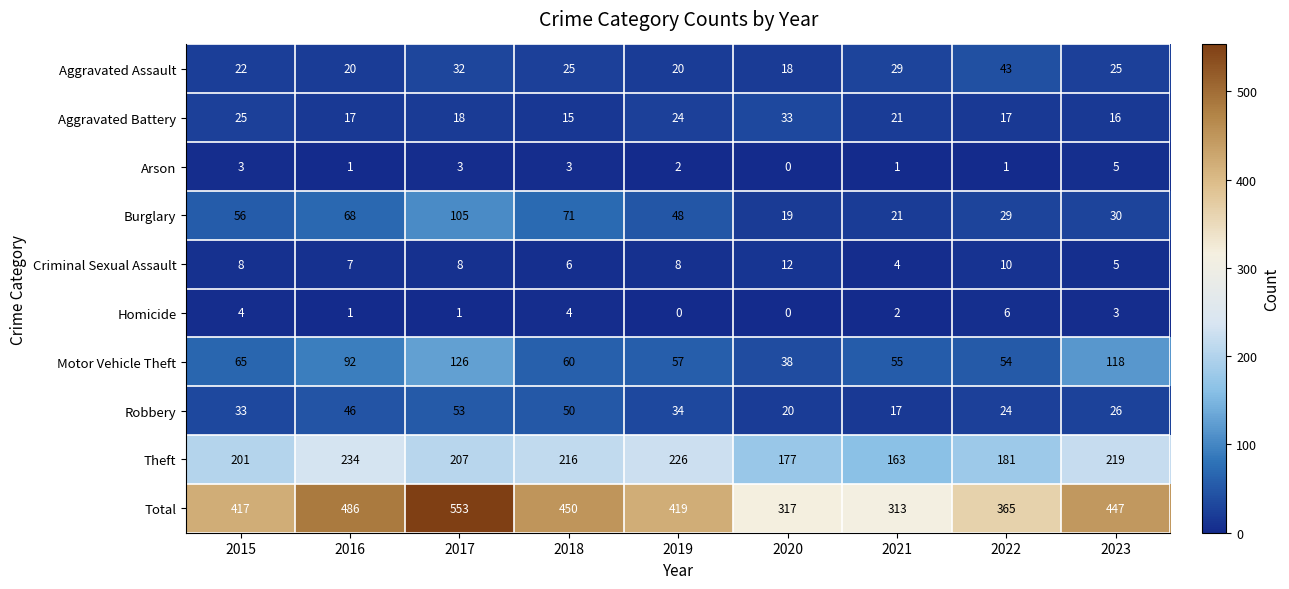

What is the minimum value for Aggravated Assault?

18